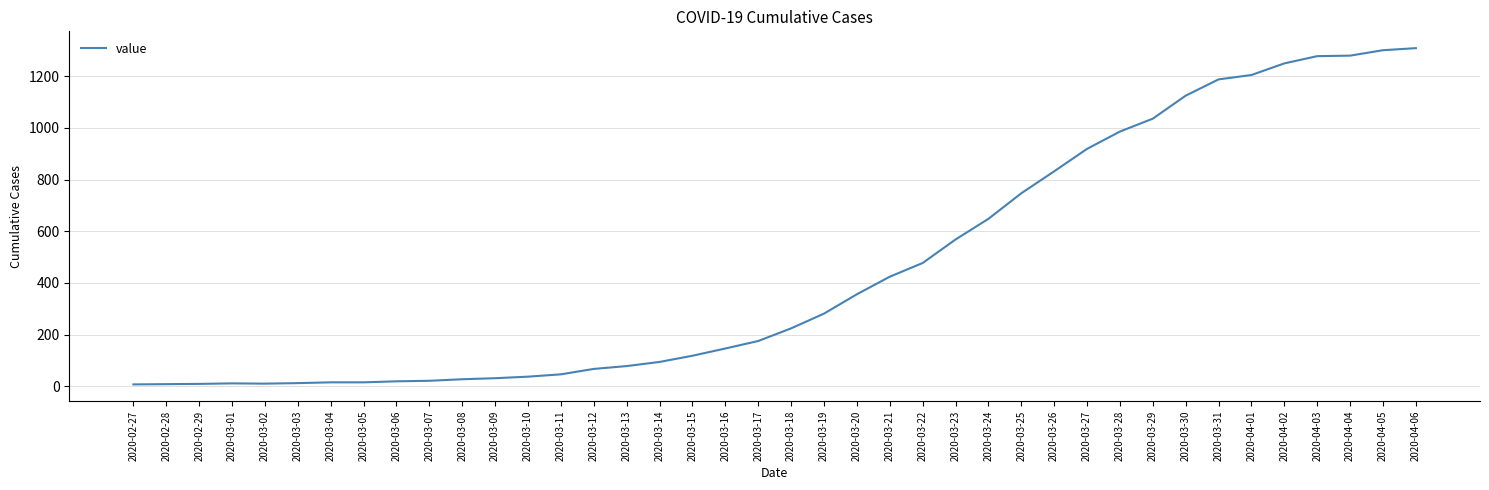

What is the change in value from 2020-03-16 to 2020-03-18?

+78